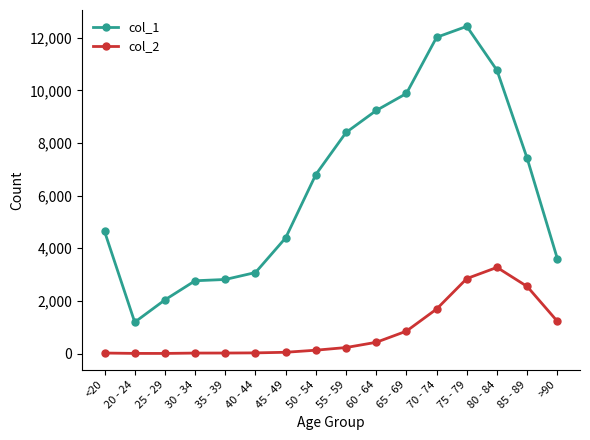

True or false: col_2 and col_1 intersect in this chart.

False